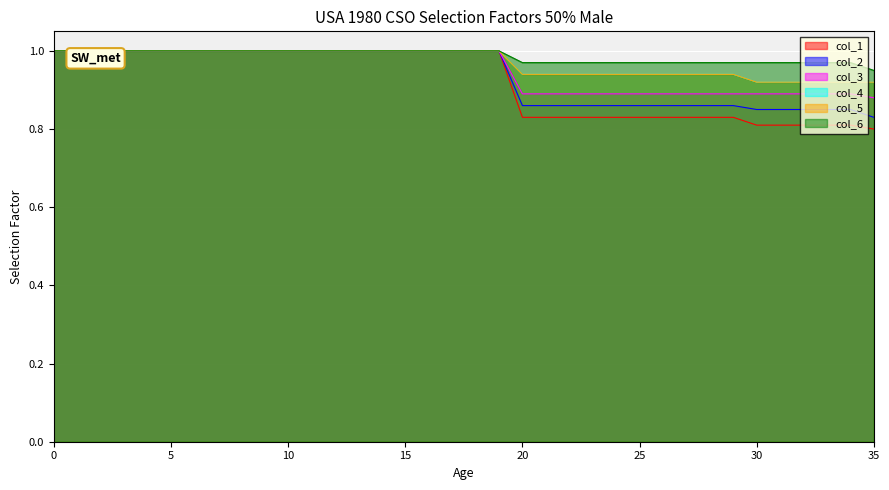

What is the total value across all series at 19?

6.0